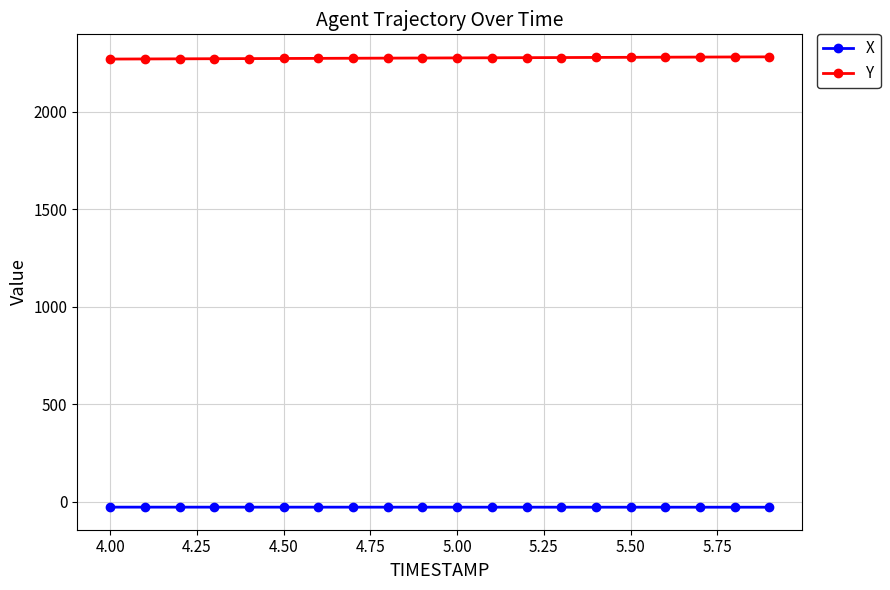

What is the maximum value shown in the chart?

2282.7